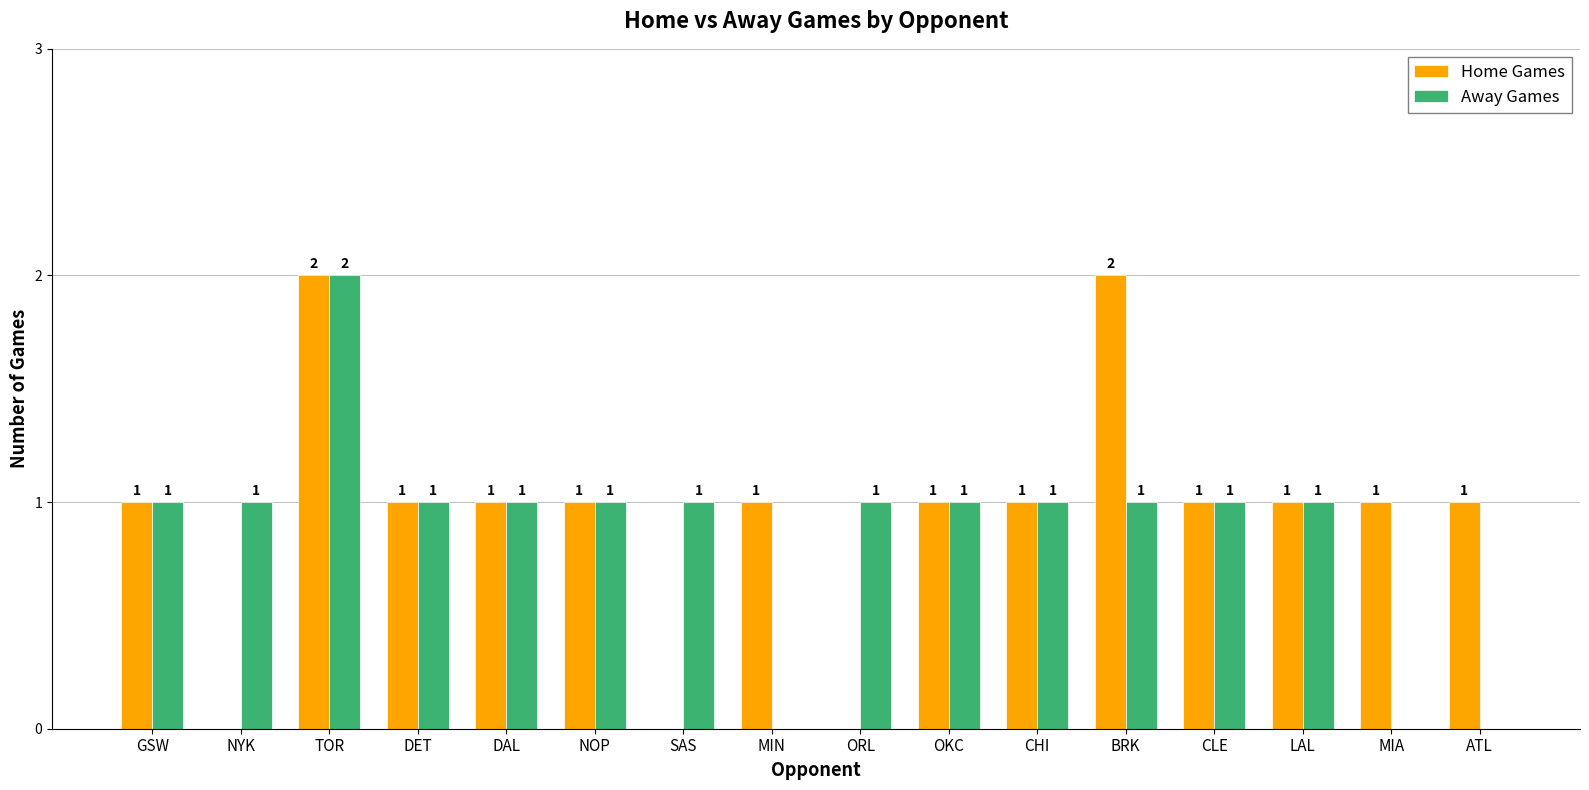

How many Away Games values are between 1 and 2?

13